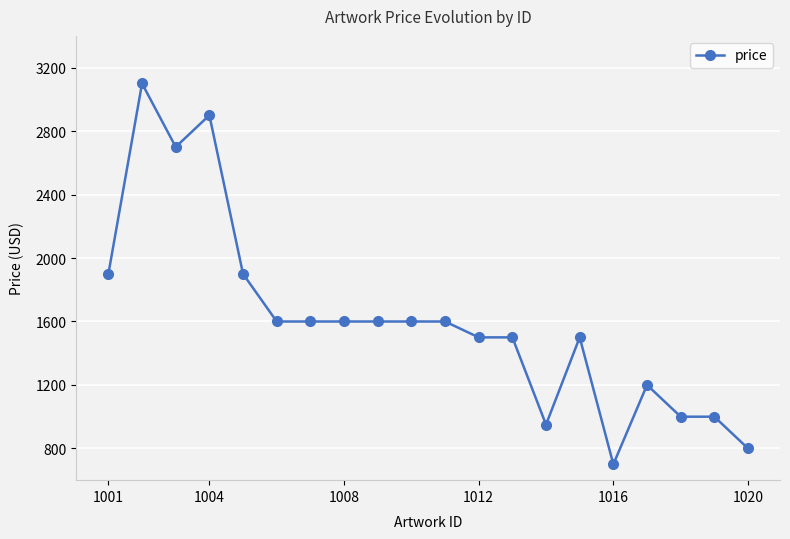

What is the maximum value shown in the chart?

3100